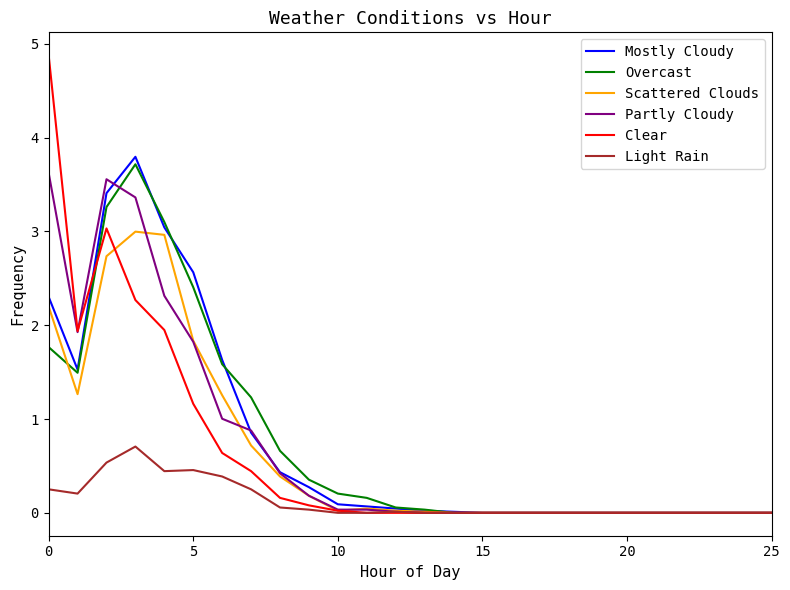

Rank the series by their maximum value, from lowest to highest.

Light Rain, Scattered Clouds, Partly Cloudy, Overcast, Mostly Cloudy, Clear